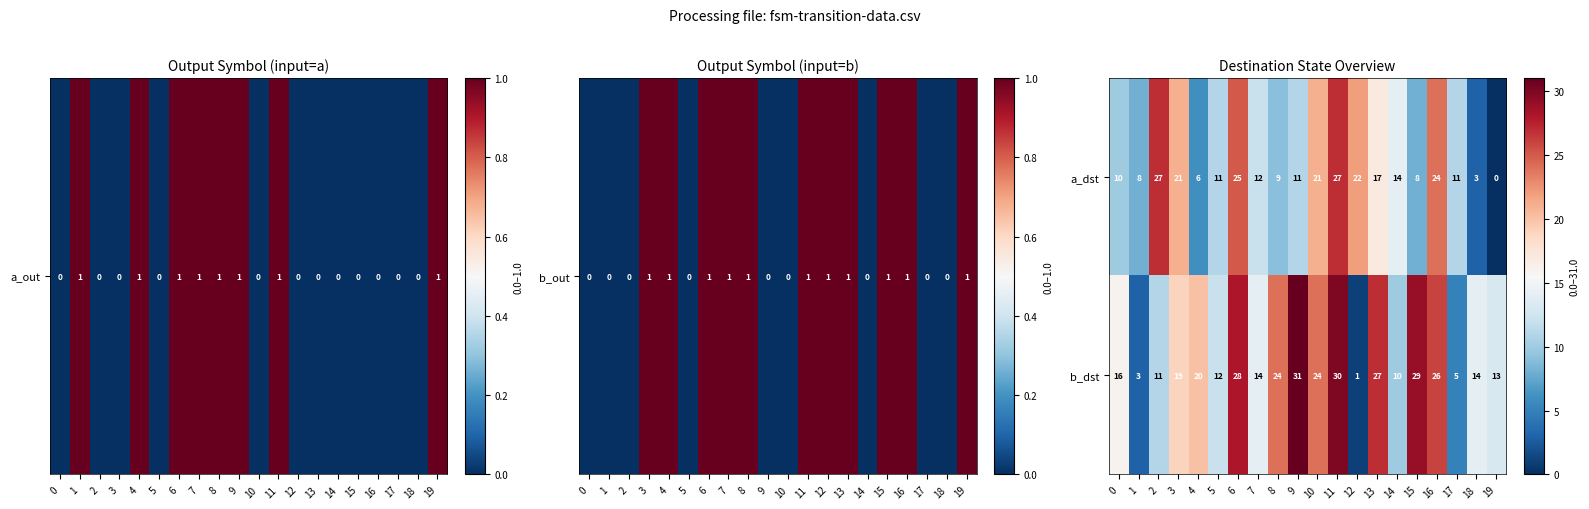

What is the difference between the a_dst values at 7 and 11?

15